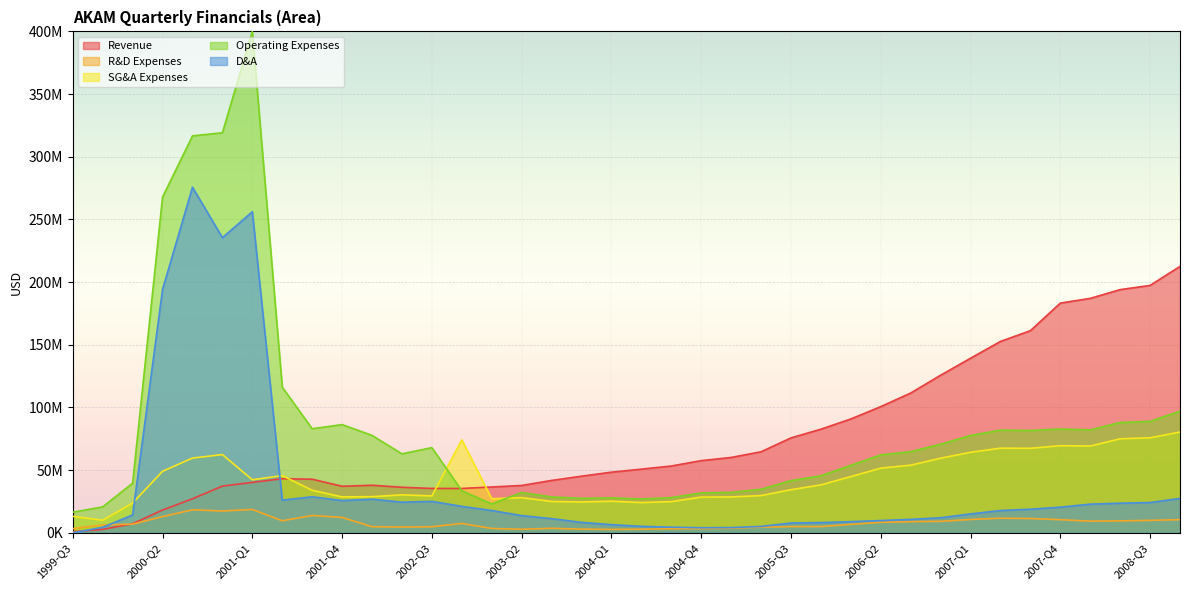

At which label does sellingGeneralAndAdministrativeExpenses first exceed 38231000?

2000-Q2